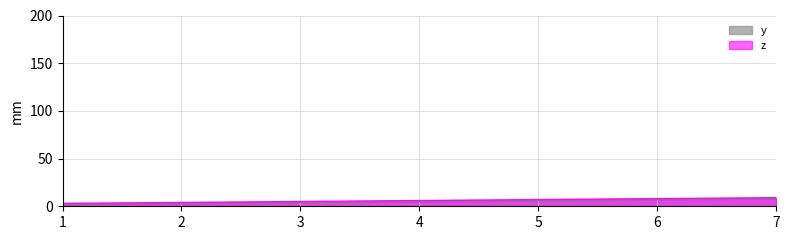

At which label does y reach its minimum?

1